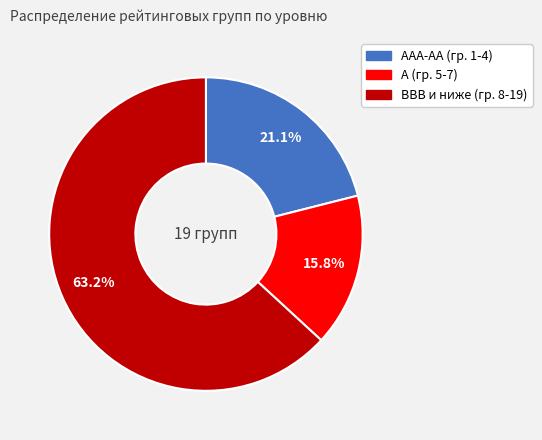

How many slices are in this pie chart?

3